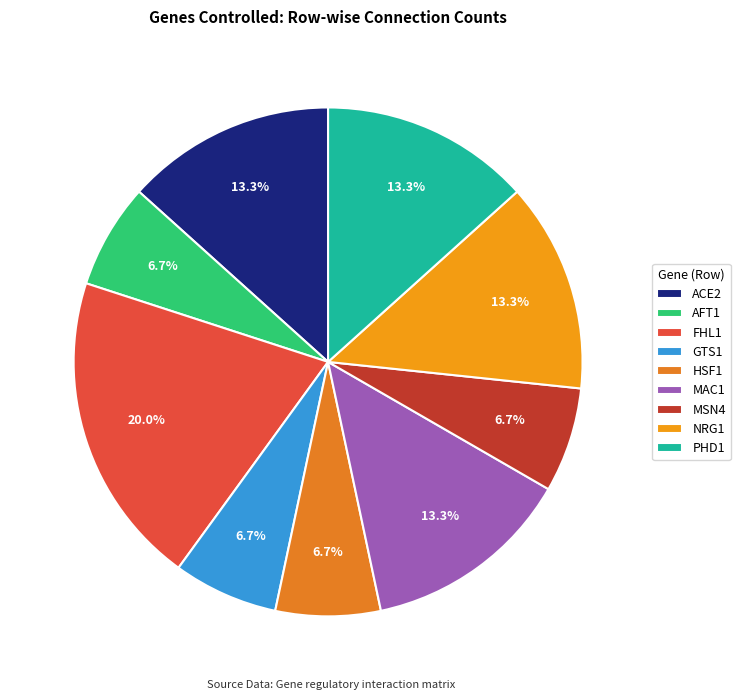

Is there a majority slice in this chart?

No